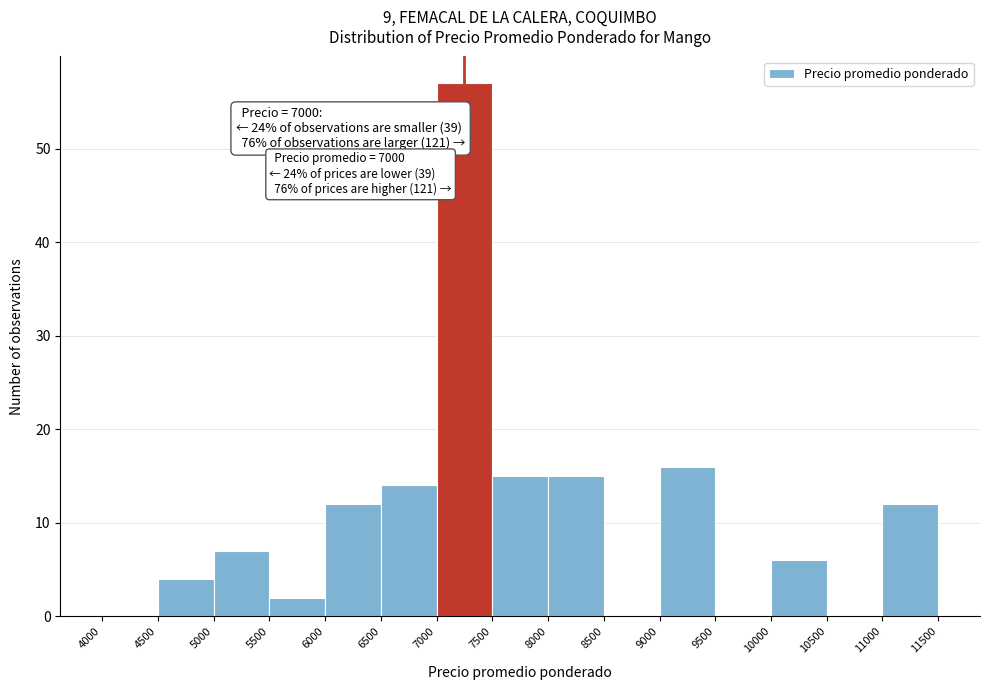

Which range on the x-axis has the tallest bar?

7000 to 7500